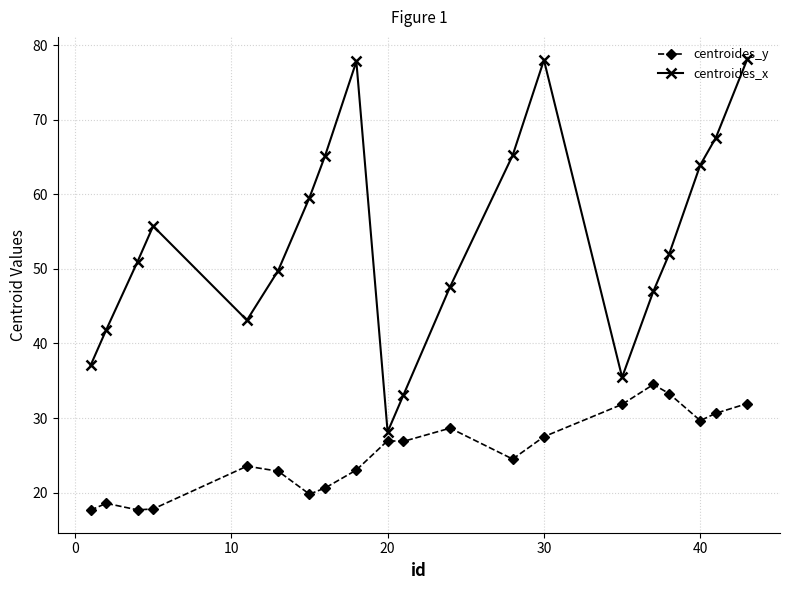

In centroides_x, how many points are lower than both neighbors (excluding endpoints)?

3